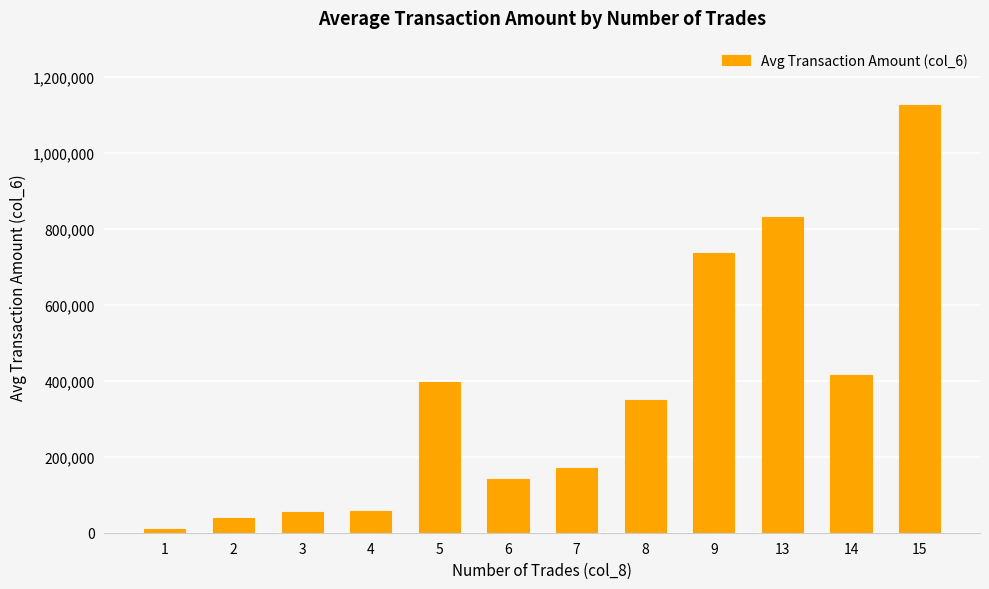

Where does the data first go above 350070?

5